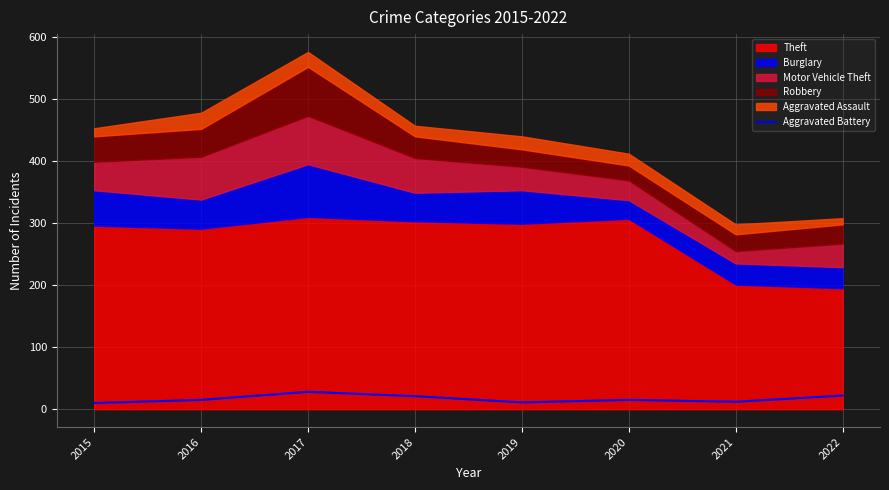

How many lines are shown in the chart?

1